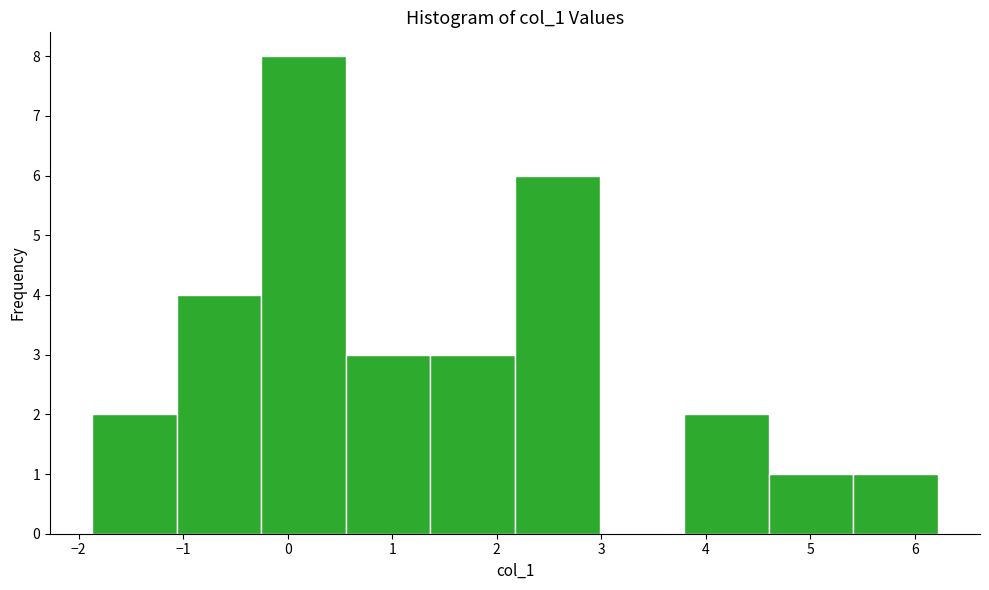

How tall is the bar that spans -0.3 to 0.6 on the x-axis? Neither the bar edges nor the heights are printed on the chart, so give them approximately, as read against the axes.

8